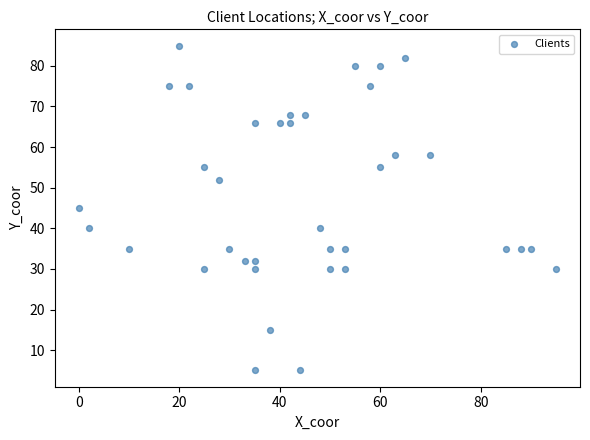

What is the range of X values (max minus min)?

95